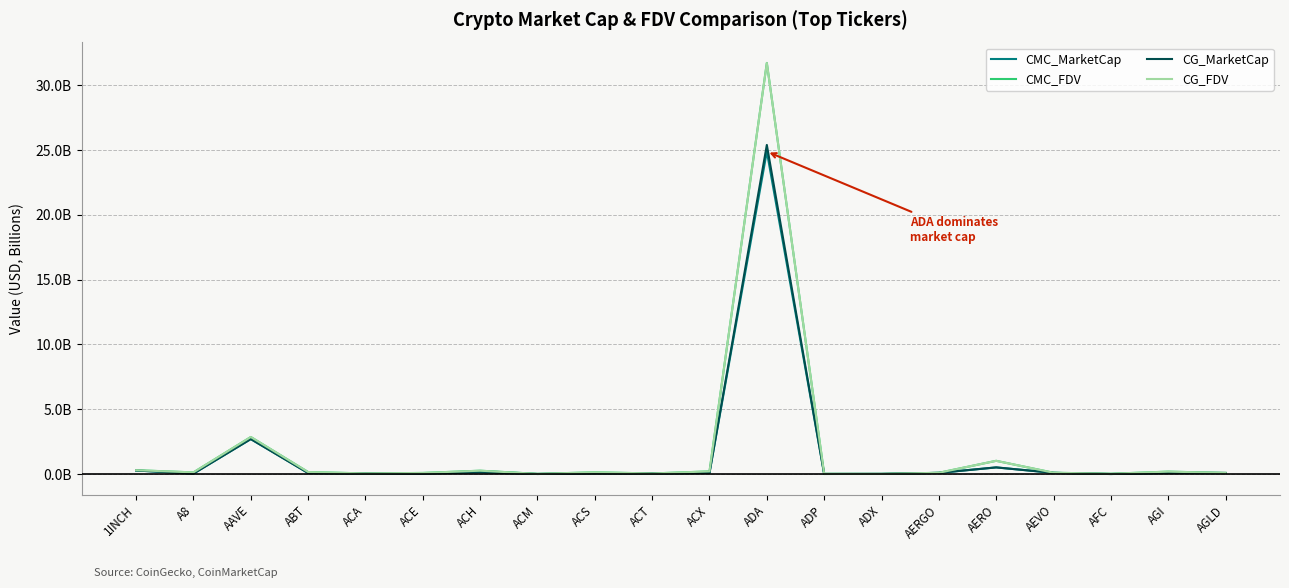

Which series changed the most between A8 and ADP?

CG_FDV